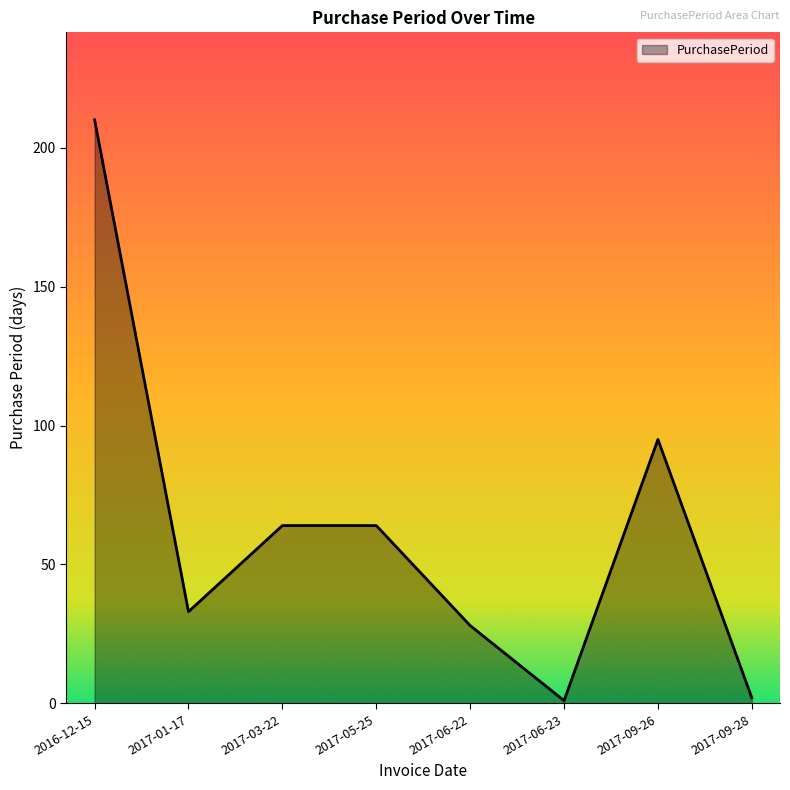

True or false: the data shows 92 at 2017-03-22.

False